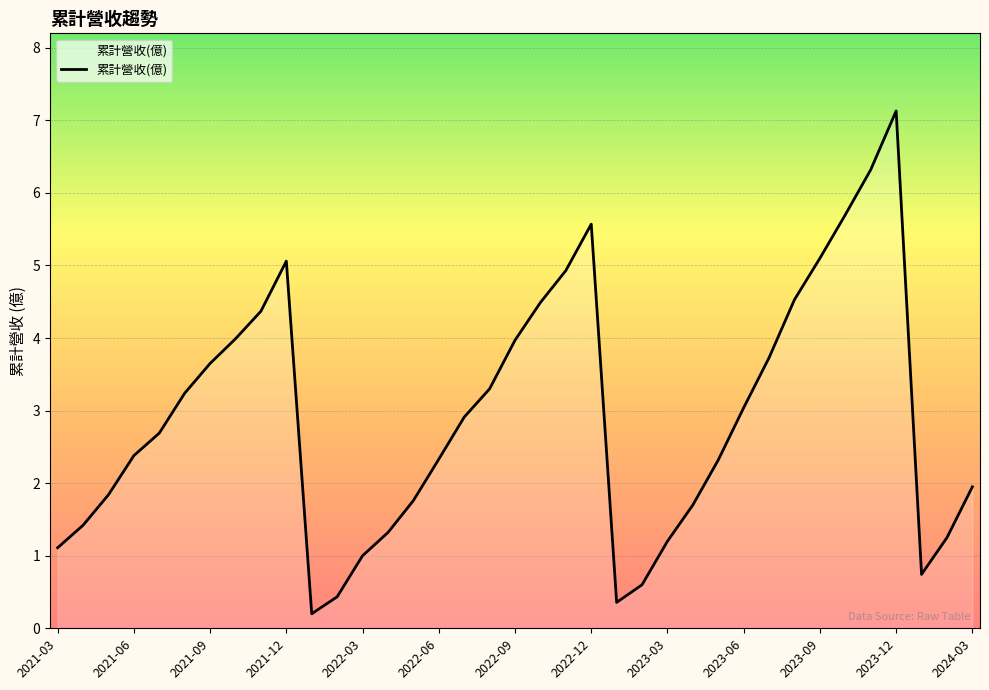

What is the difference between the maximum and minimum values?

6.9